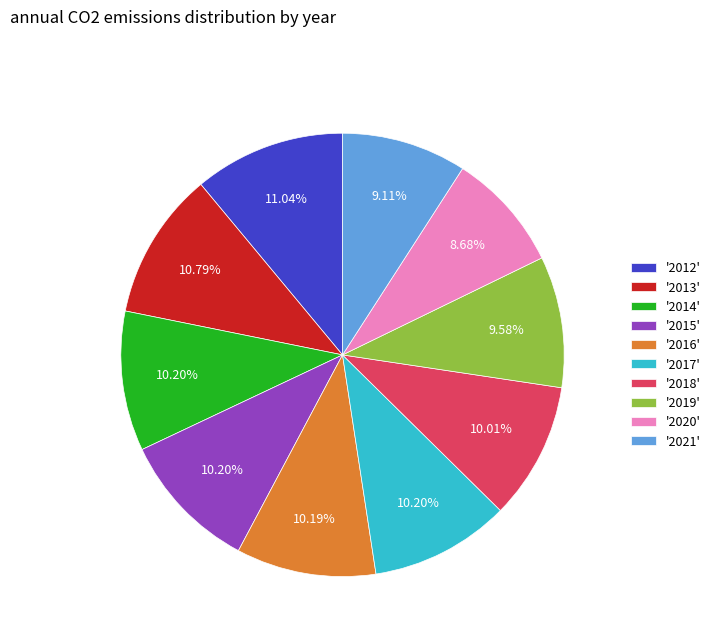

Does any single category account for the majority?

No